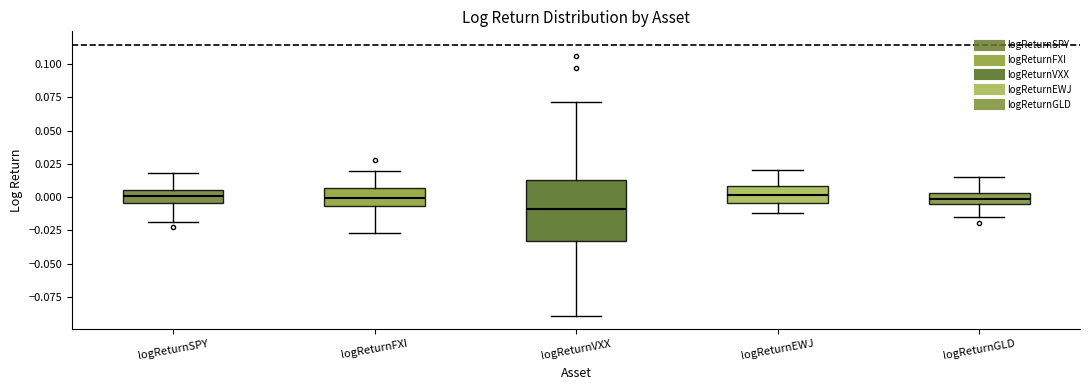

Reading left to right, transcribe this box plot: for each box, give where its median line is, the range the box spans, and where its two whiskers end, as read against the y-axis. The values are not printed on the chart, so give them approximately, as read against the axis.

logReturnSPY: median 0.000, box -0.005 to 0.005, whiskers -0.020 to 0.020
logReturnFXI: median 0.000, box -0.005 to 0.005, whiskers -0.025 to 0.020
logReturnVXX: median -0.010, box -0.035 to 0.015, whiskers -0.090 to 0.070
logReturnEWJ: median 0.000, box -0.005 to 0.010, whiskers -0.010 to 0.020
logReturnGLD: median 0.000, box -0.005 to 0.005, whiskers -0.015 to 0.015